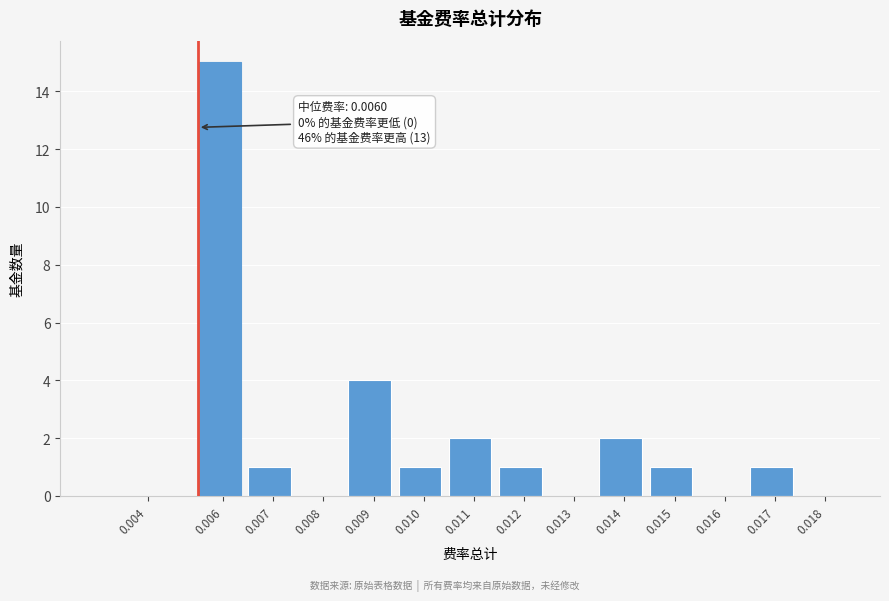

Reading left to right, extract all data points from this chart.

0.004=0	0.006=15	0.007=1	0.008=0	0.009=4	0.010=1	0.011=2	0.012=1	0.013=0	0.014=2	0.015=1	0.016=0	0.017=1	0.018=0